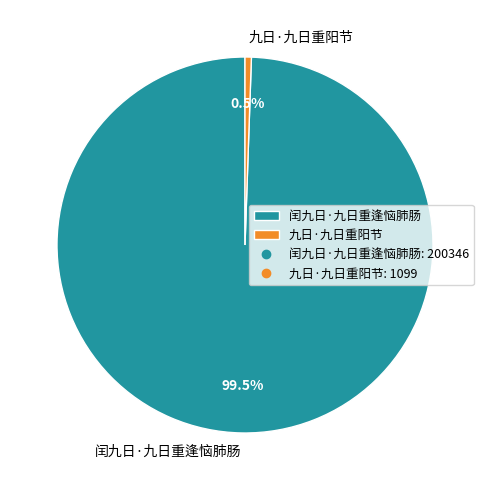

What is the total percentage of 九日·九日重阳节 and 闰九日·九日重逢恼肺肠?

100.0%